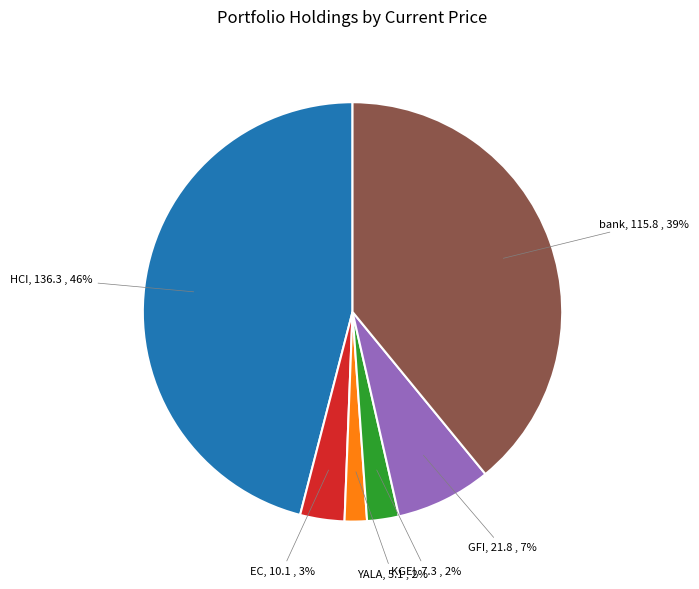

Combined, do GFI and HCI account for over 50%?

Yes